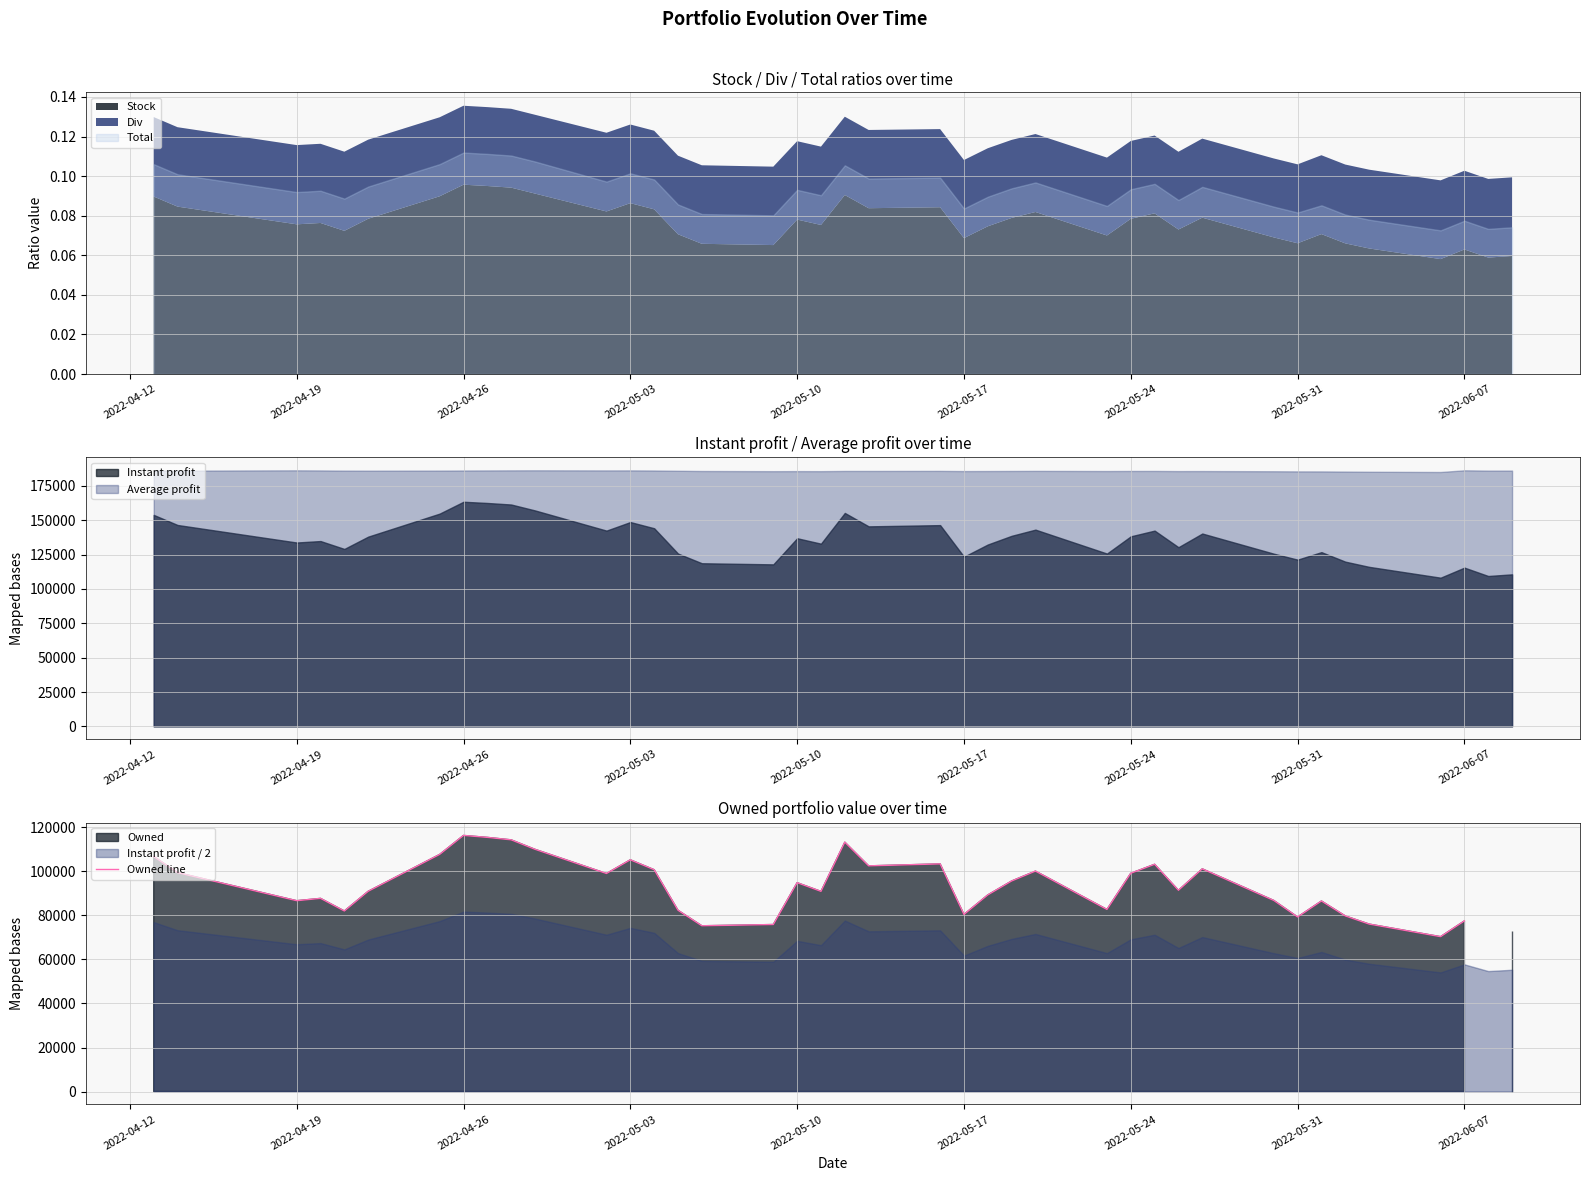

True or false: Instant profit and Average profit intersect in this chart.

False